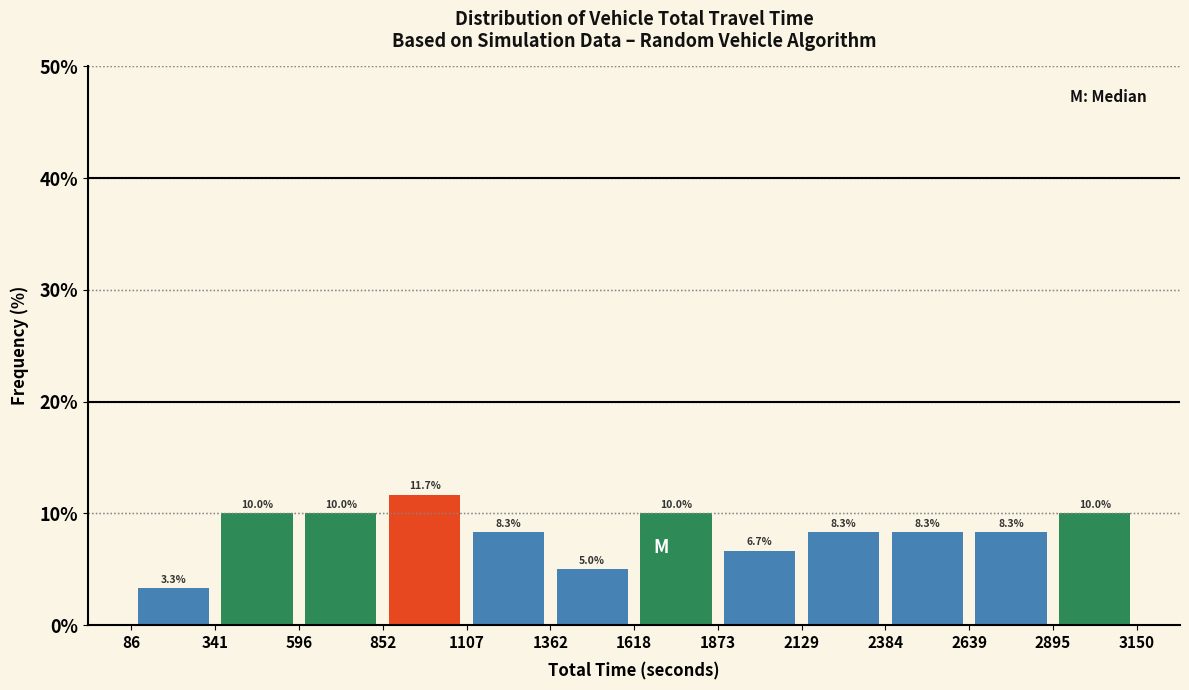

How tall is the bar that spans 341 to 596 on the x-axis?

10.0